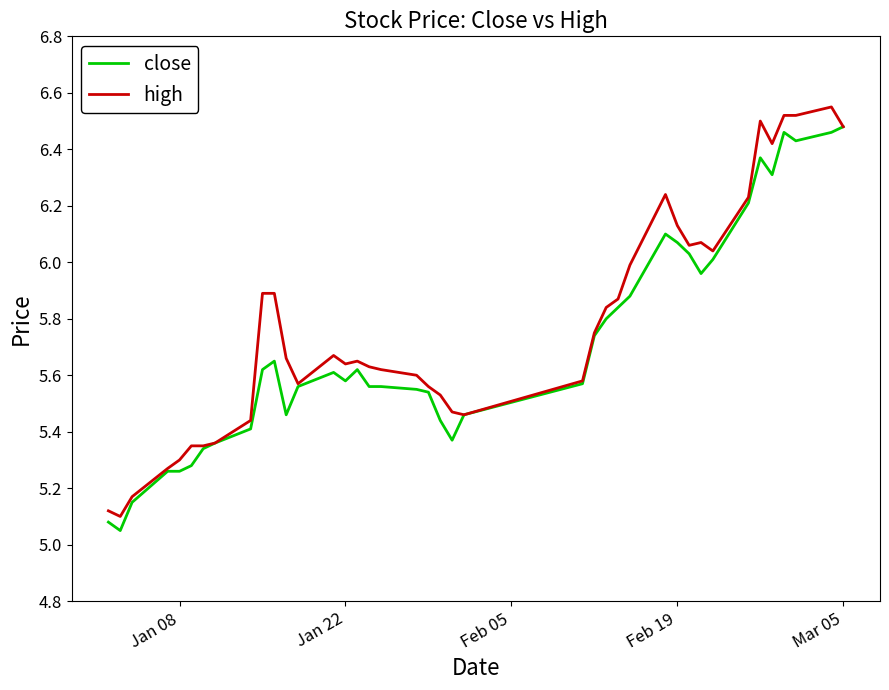

At how many categories does at least one series exceed 6?

12